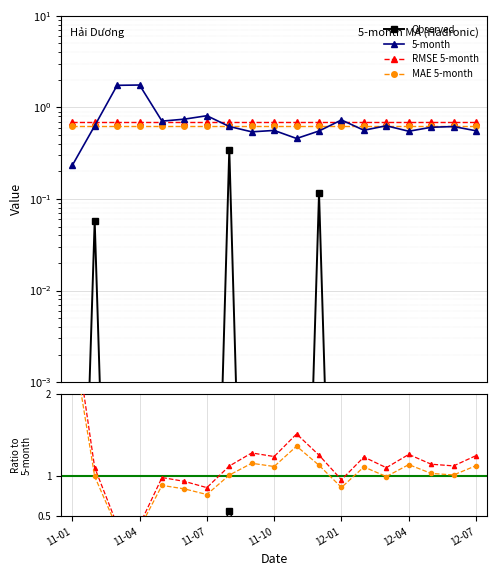

How many interior local valleys does the 5-month series have?

5